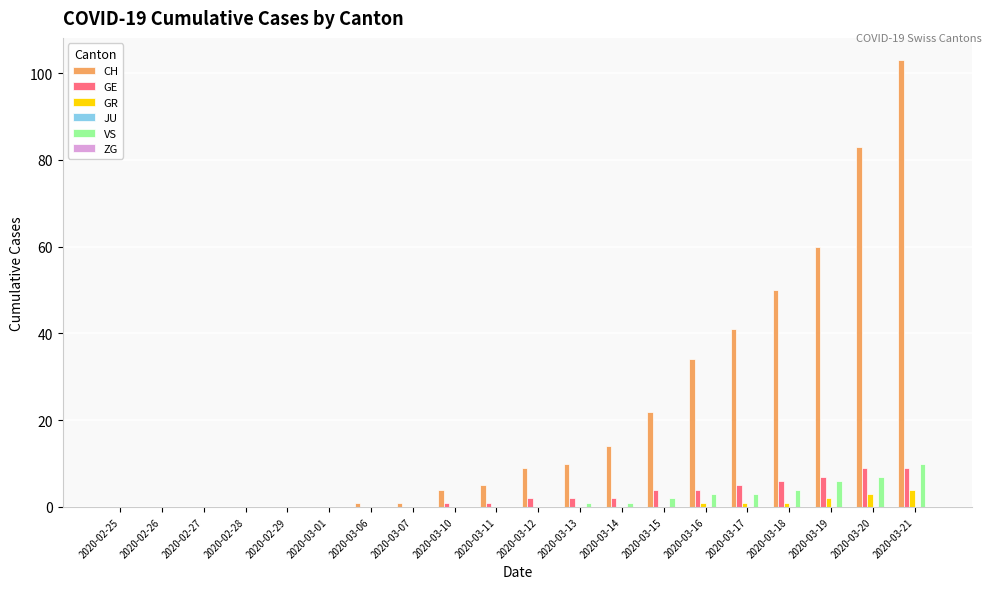

Is it true that GE equals 0 at 2020-02-26?

True